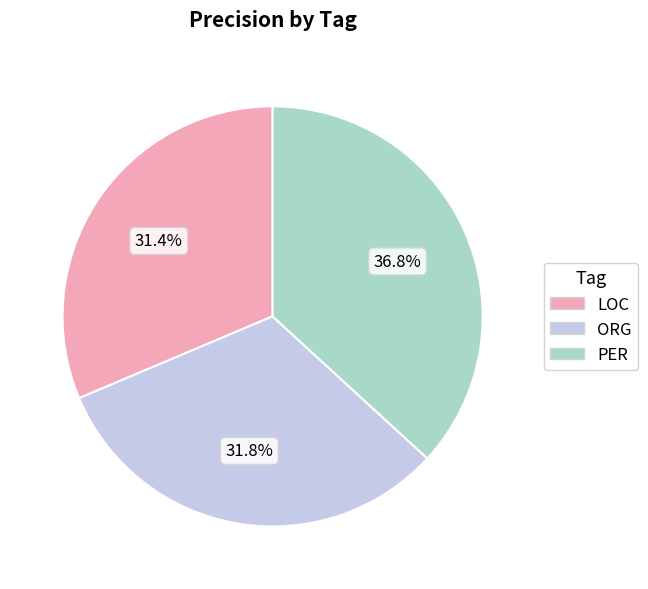

What percentage is the PER slice, to the nearest percent?

37%